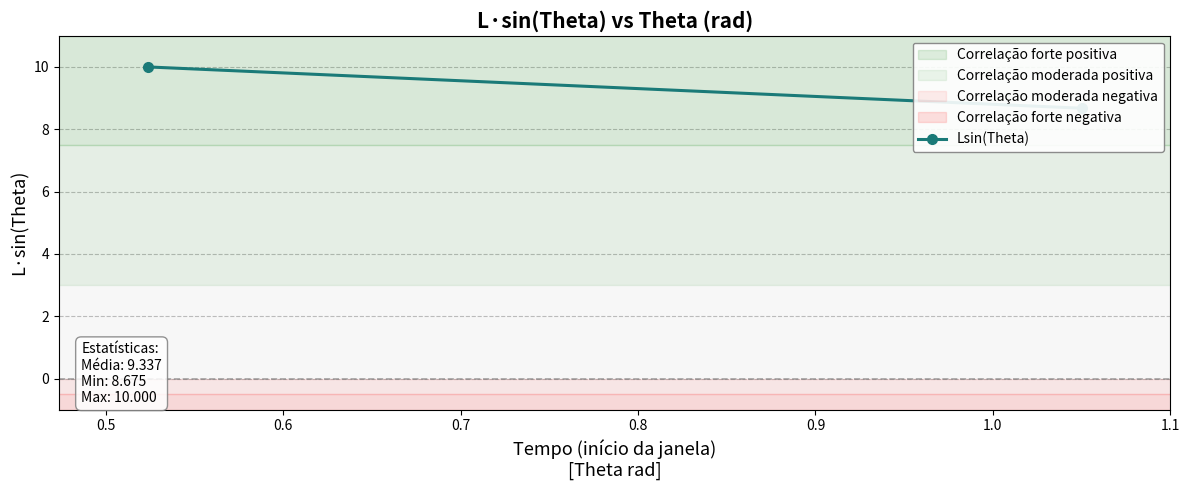

What is the sum of all values?

18.7